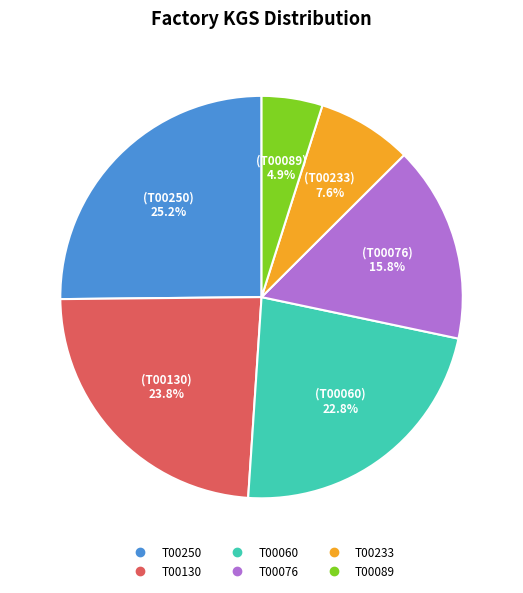

Does T00233 account for over 50% of the chart?

No